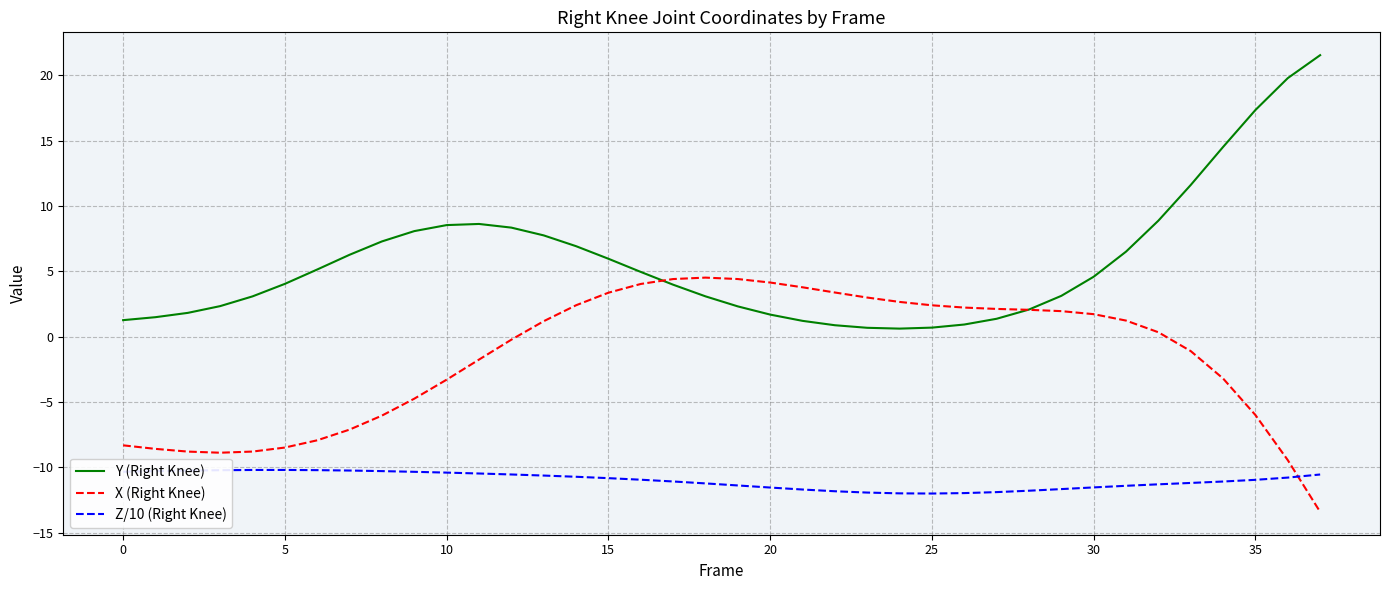

How many intersections are there between X (Right Knee) and Y (Right Knee)?

2